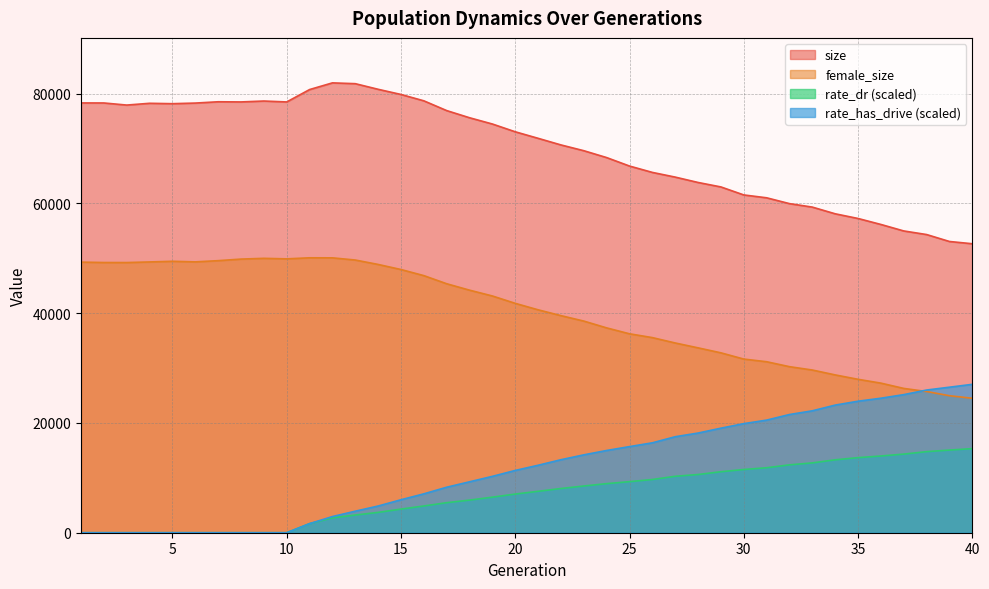

What is the difference between the highest and lowest values at 11?

79064.0